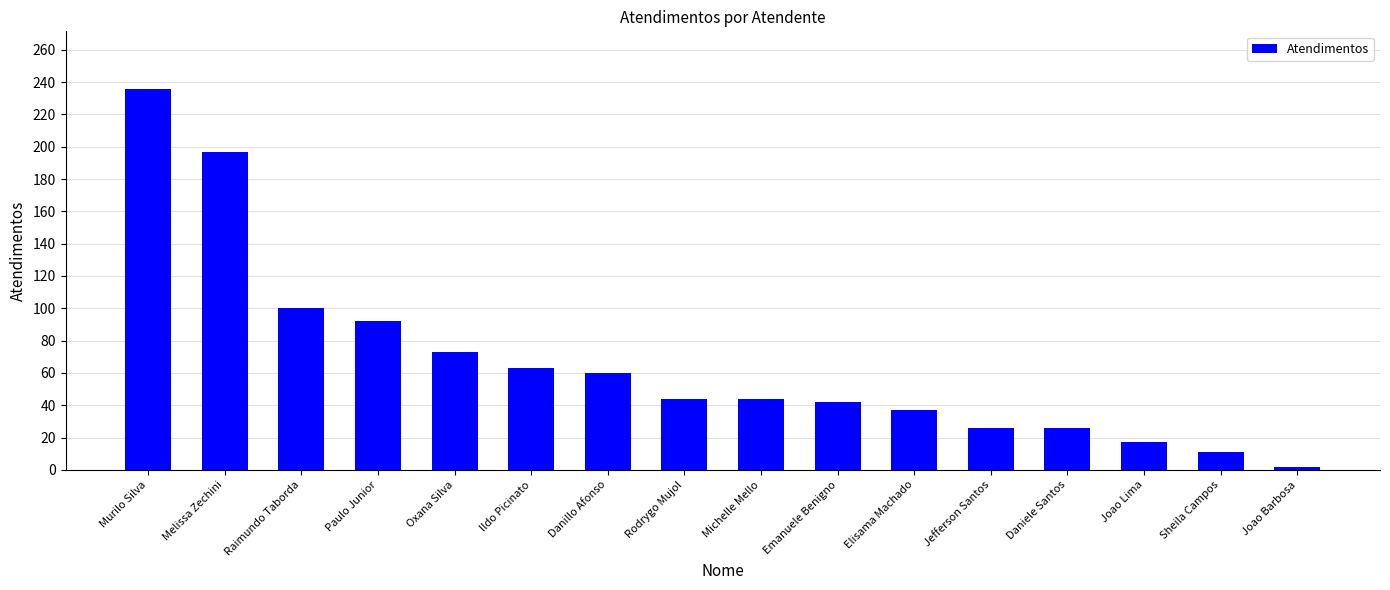

What is the smallest value displayed?

2